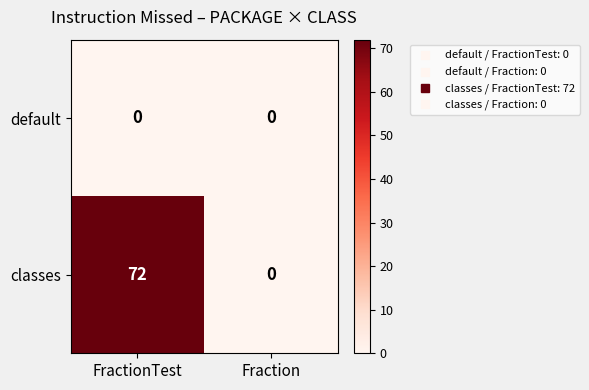

Reading left to right, what are all the values shown in this chart?

default: FractionTest=0	Fraction=0
classes: FractionTest=72	Fraction=0